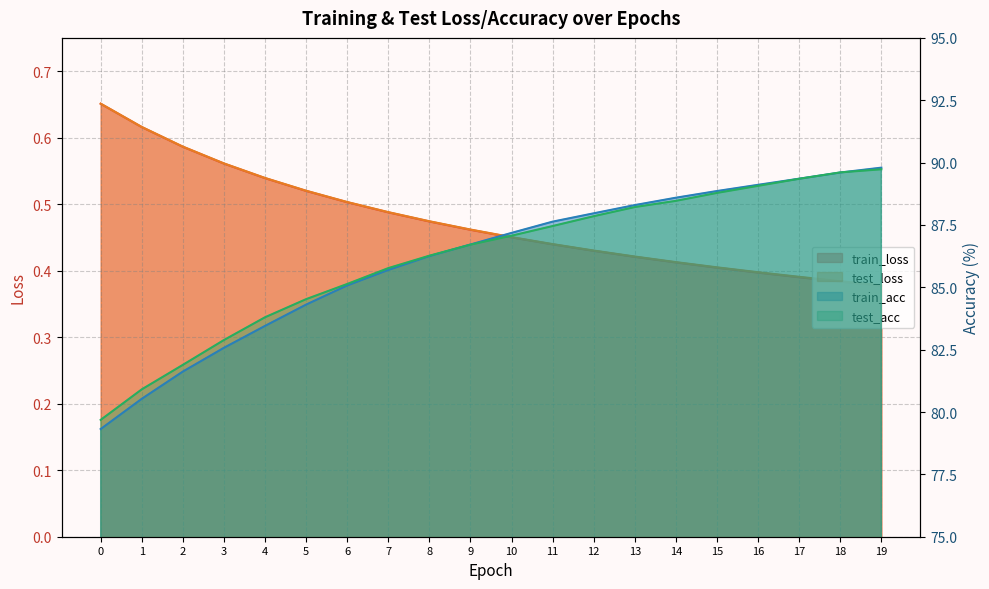

List the labels in order of test_acc value, largest first.

19, 18, 17, 16, 15, 14, 13, 12, 11, 10, 9, 8, 7, 6, 5, 4, 3, 2, 1, 0